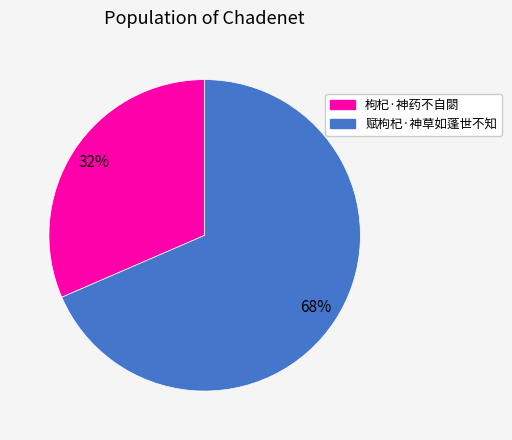

Rank the categories by value from lowest to highest.

枸杞·神药不自閟, 赋枸杞·神草如蓬世不知